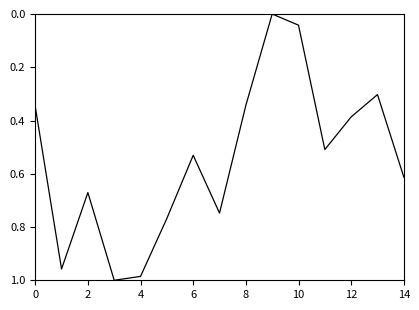

What is the difference between the maximum and minimum values?

1.0